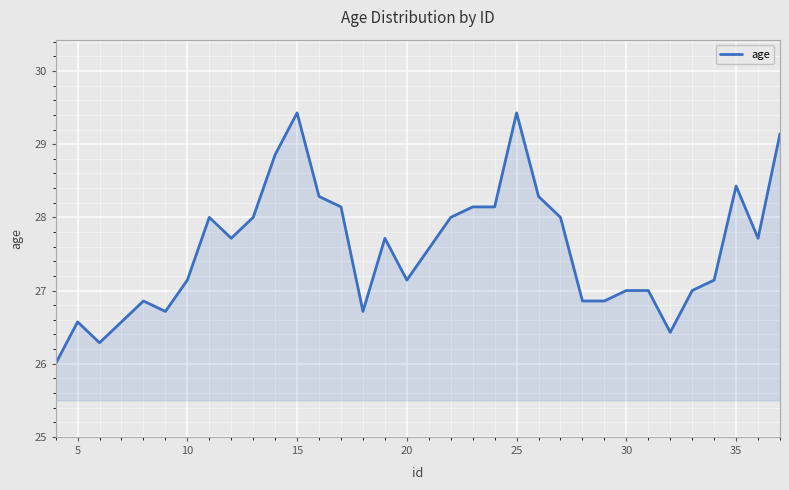

What is the maximum value shown in the chart?

29.4